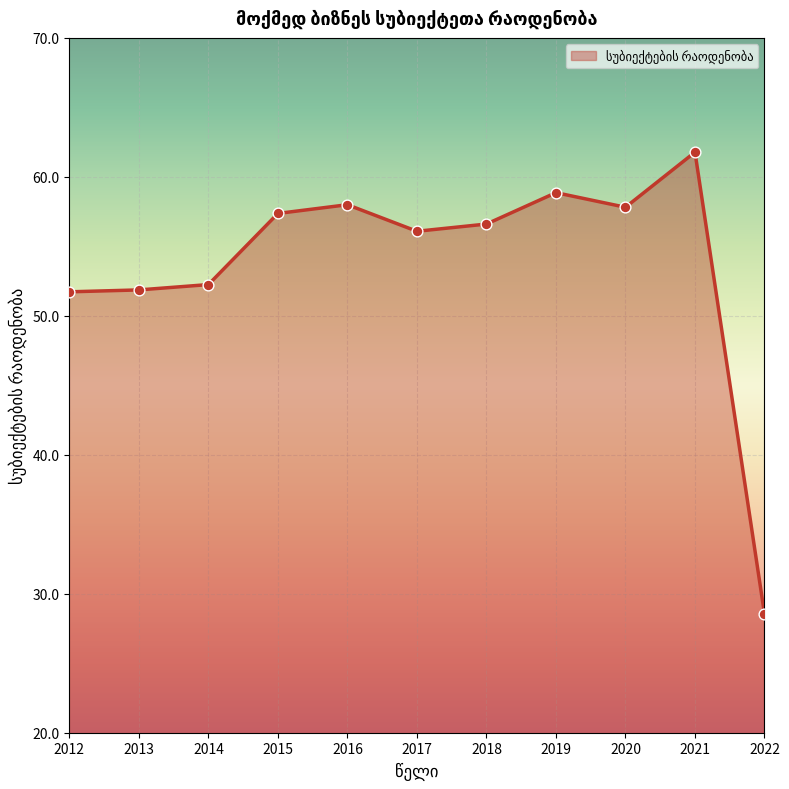

What is the ratio of the value at 2020 to the value at 2022?

2.0